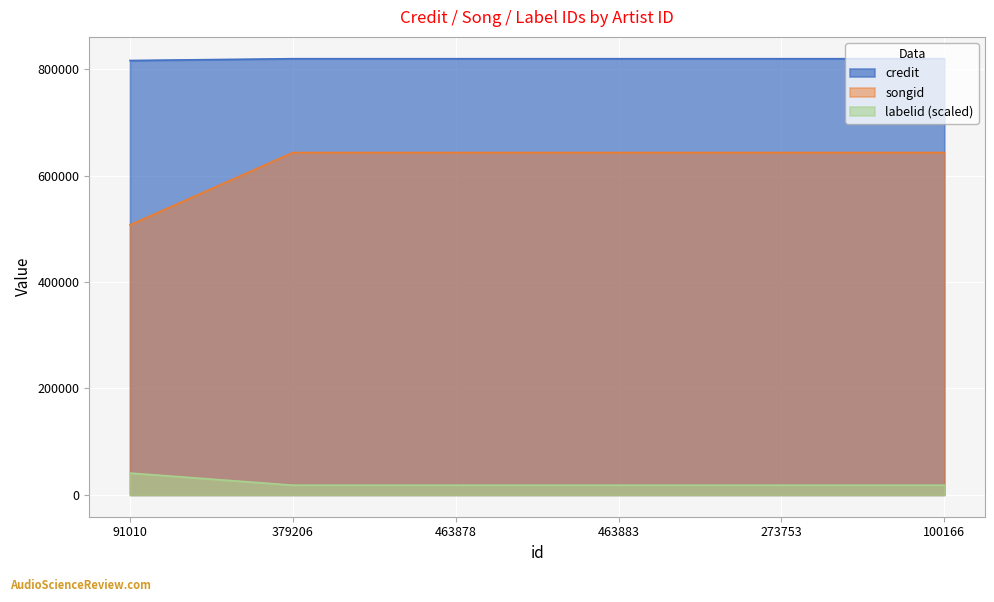

True or false: credit has more than 1 points higher than both neighbors.

False